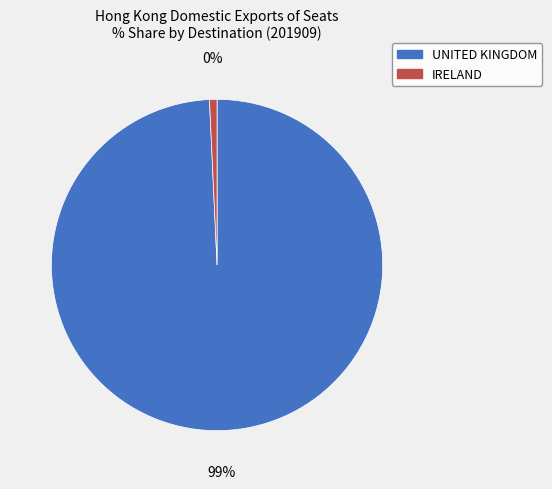

To the nearest percent, what is the combined percentage of UNITED KINGDOM and IRELAND?

100%